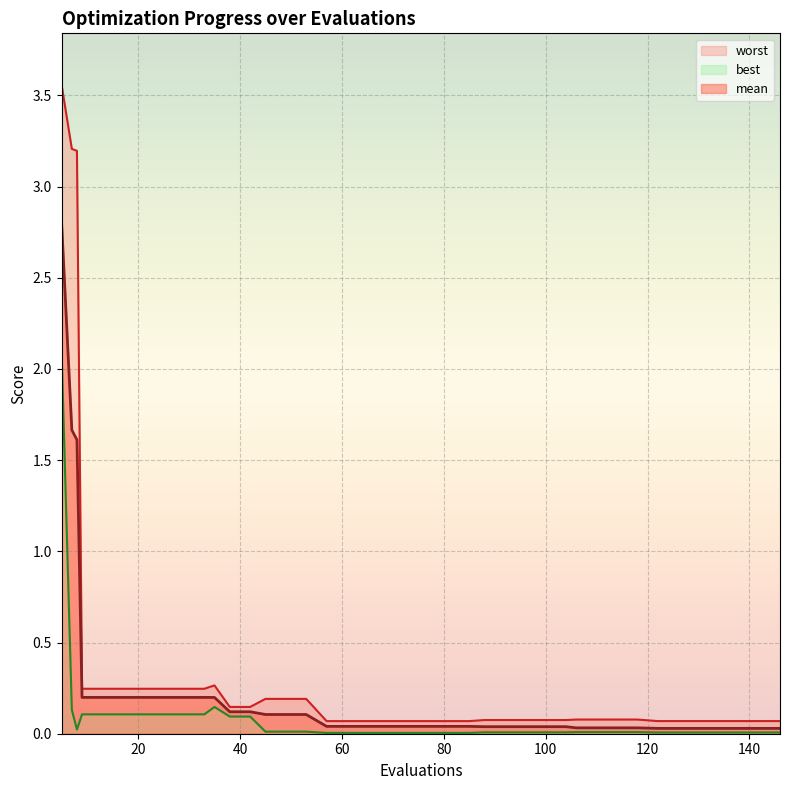

What is the minimum value for worst?

0.1